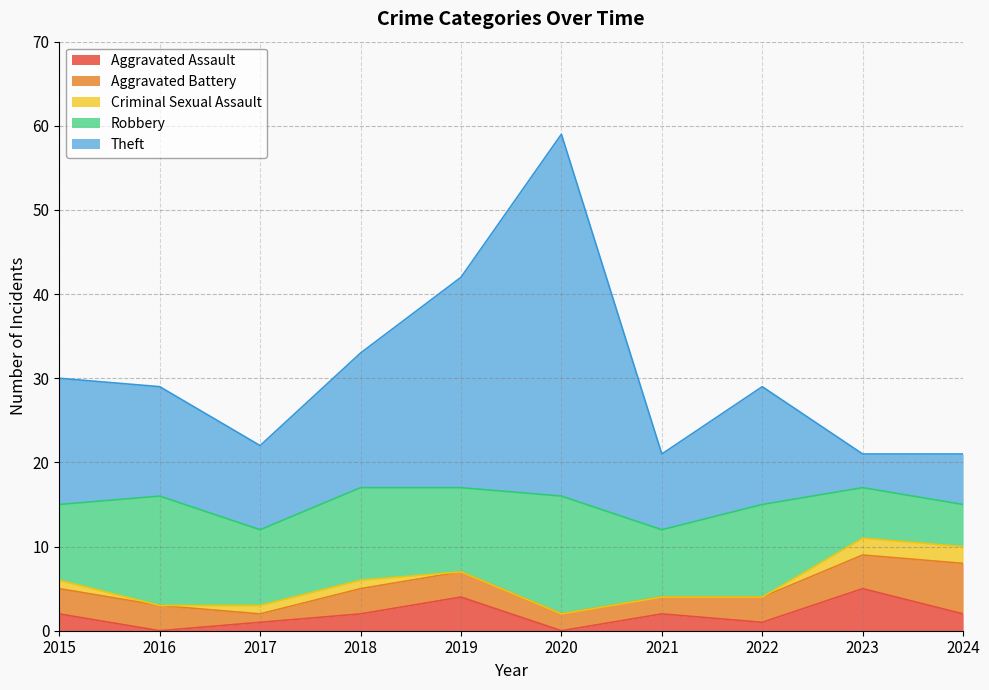

Reading left to right, transcribe all the data shown in this chart.

Aggravated Assault: 2015=2	2016=0	2017=1	2018=2	2019=4	2020=0	2021=2	2022=1	2023=5	2024=2
Aggravated Battery: 2015=3	2016=3	2017=1	2018=3	2019=3	2020=2	2021=2	2022=3	2023=4	2024=6
Criminal Sexual Assault: 2015=1	2016=0	2017=1	2018=1	2019=0	2020=0	2021=0	2022=0	2023=2	2024=2
Robbery: 2015=9	2016=13	2017=9	2018=11	2019=10	2020=14	2021=8	2022=11	2023=6	2024=5
Theft: 2015=15	2016=13	2017=10	2018=16	2019=25	2020=43	2021=9	2022=14	2023=4	2024=6